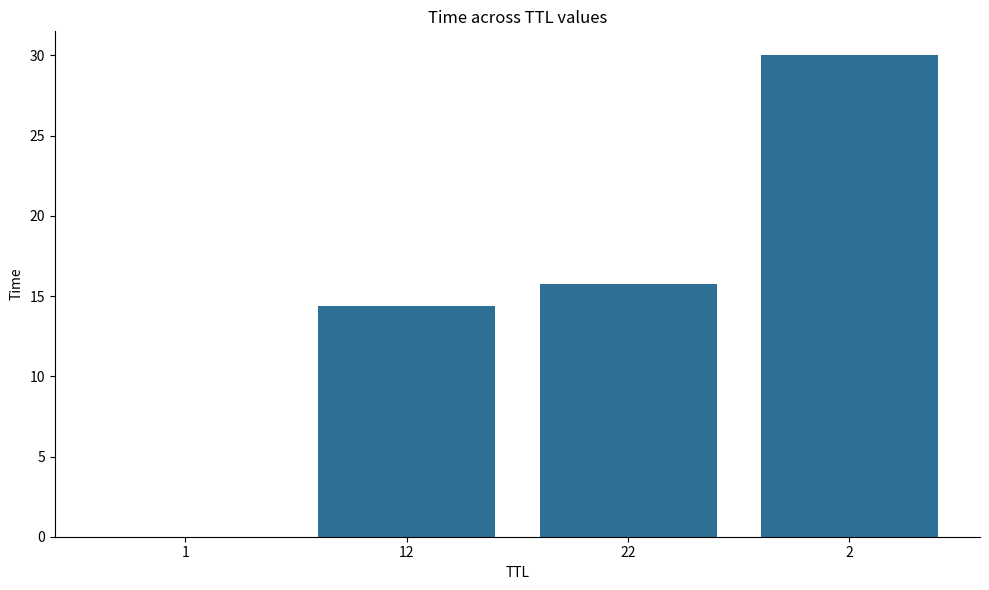

Is it true that the value at 2 is 43.4?

False